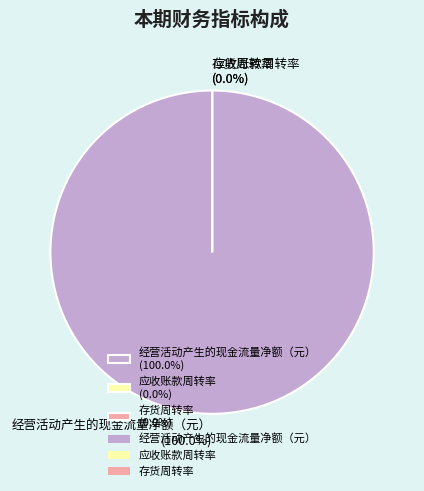

True or false: 应收账款周转率 accounts for 0% of the total.

True